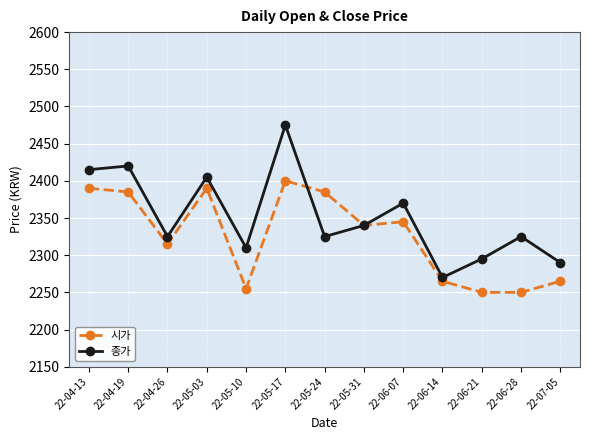

How many interior local peaks does the 종가 series have?

5